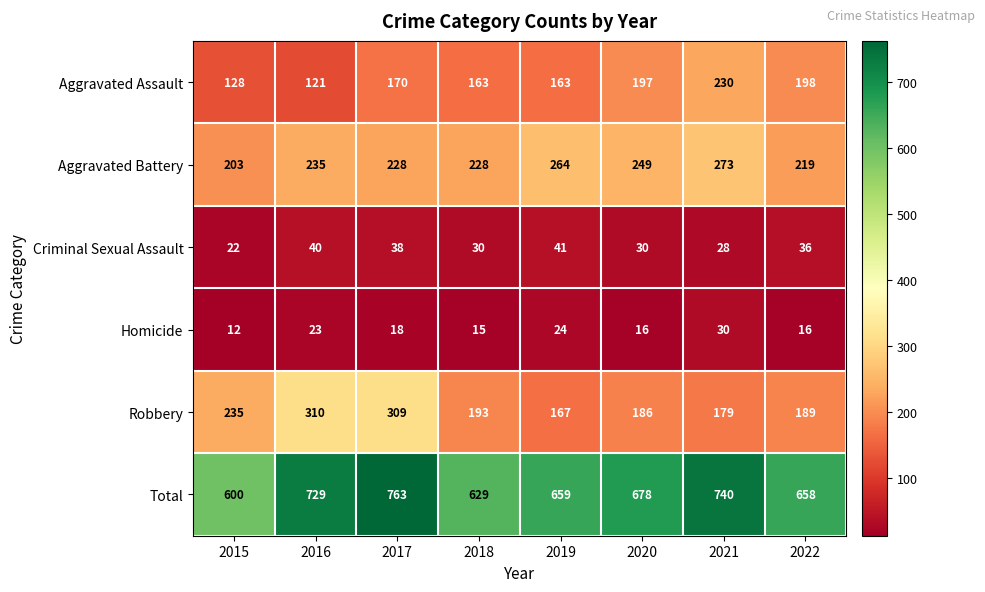

At 2015, list the series in order from largest to smallest.

Total, Robbery, Aggravated Battery, Aggravated Assault, Criminal Sexual Assault, Homicide